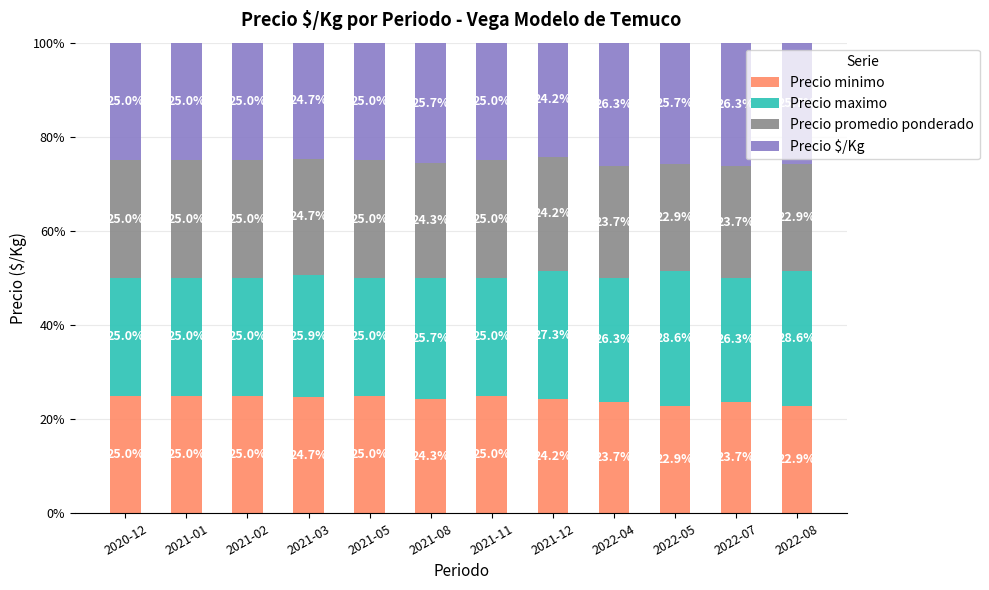

At which label does Precio minimo first exceed 24?

2020-12